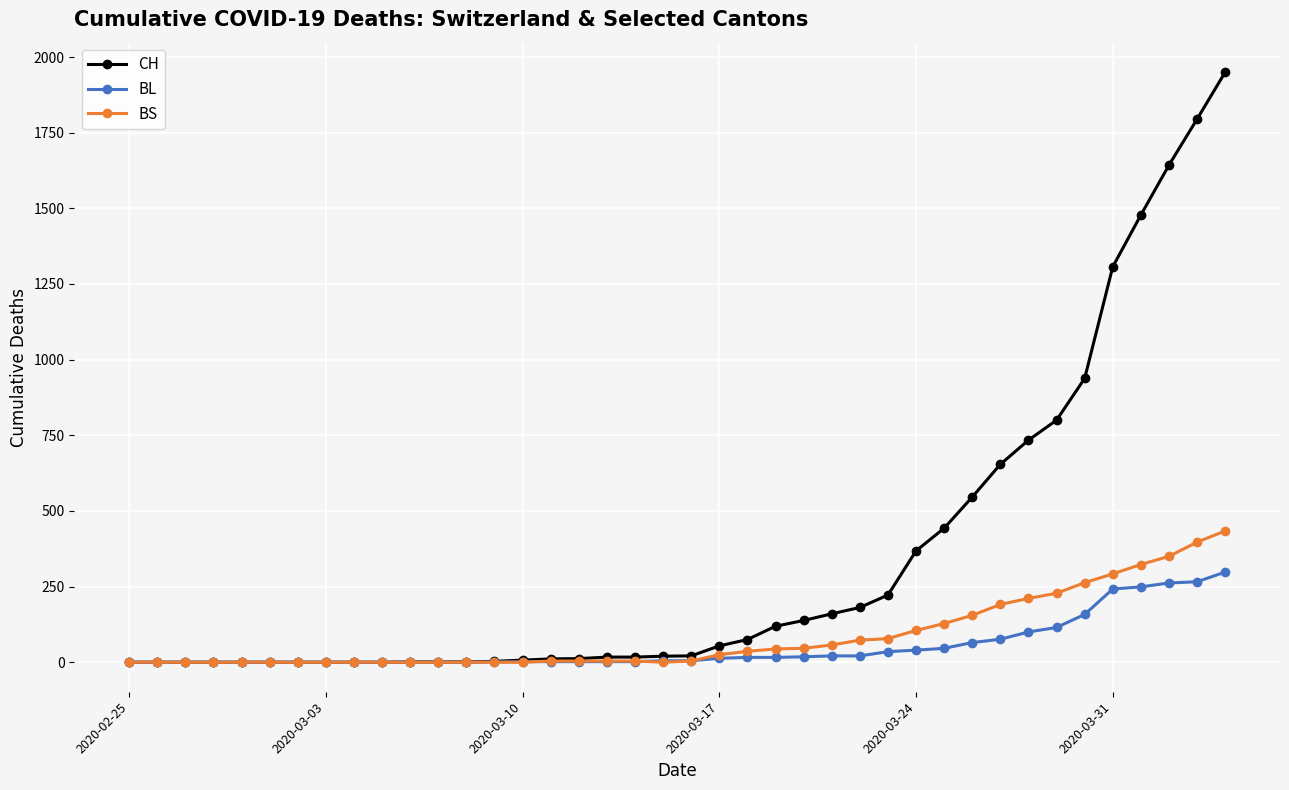

Which series has the largest total across all categories?

CH